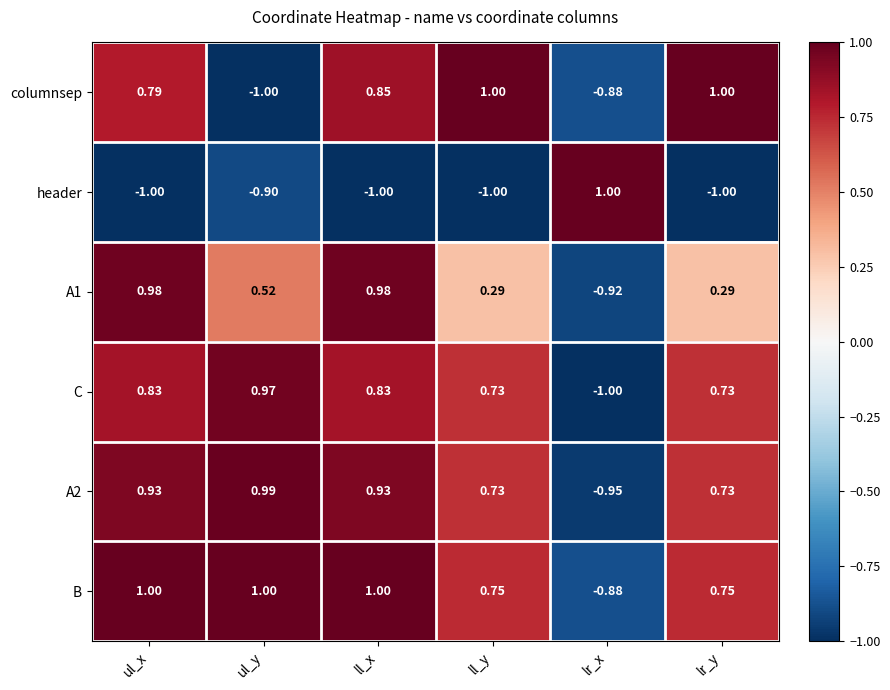

Which series changed the most between ll_y and lr_x?

header